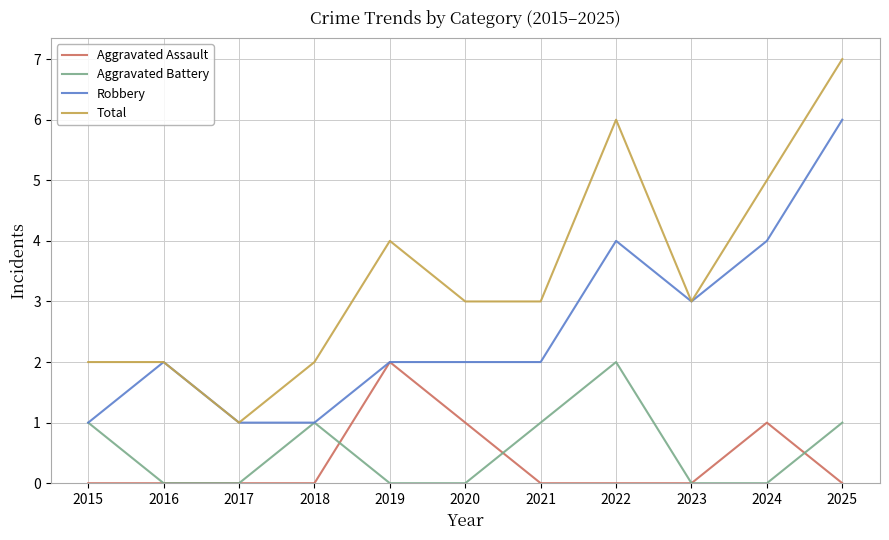

Reading right to left, transcribe all the data shown in this chart.

Aggravated Assault: 2025=0	2024=1	2023=0	2022=0	2021=0	2020=1	2019=2	2018=0	2017=0	2016=0	2015=0
Aggravated Battery: 2025=1	2024=0	2023=0	2022=2	2021=1	2020=0	2019=0	2018=1	2017=0	2016=0	2015=1
Robbery: 2025=6	2024=4	2023=3	2022=4	2021=2	2020=2	2019=2	2018=1	2017=1	2016=2	2015=1
Total: 2025=7	2024=5	2023=3	2022=6	2021=3	2020=3	2019=4	2018=2	2017=1	2016=2	2015=2